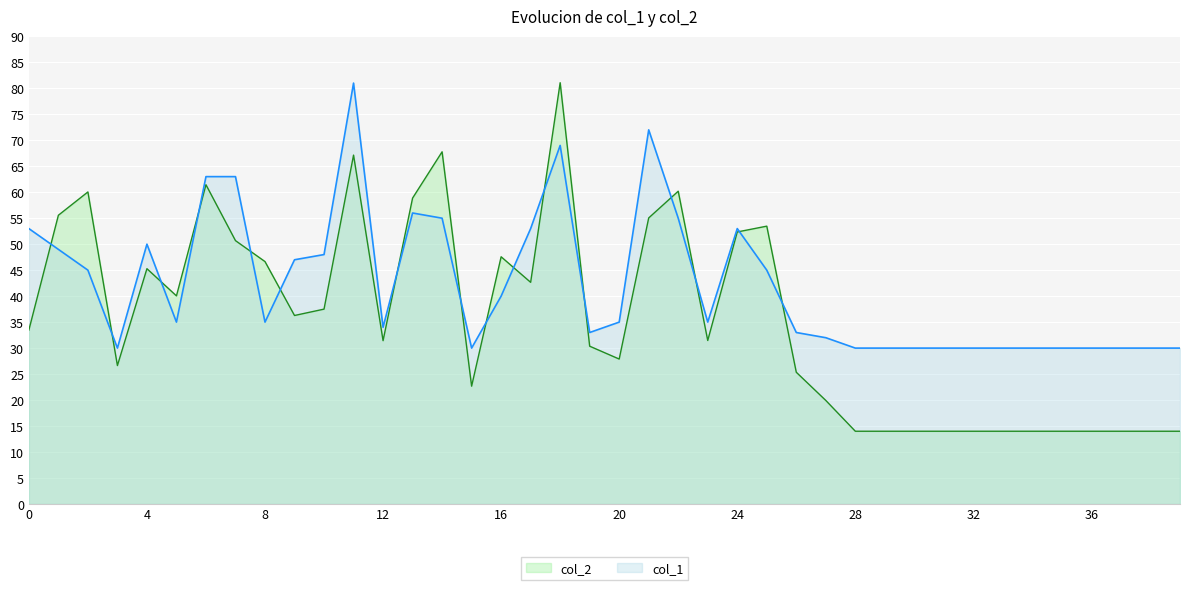

What are all the series names shown in the legend?

col_2, col_1